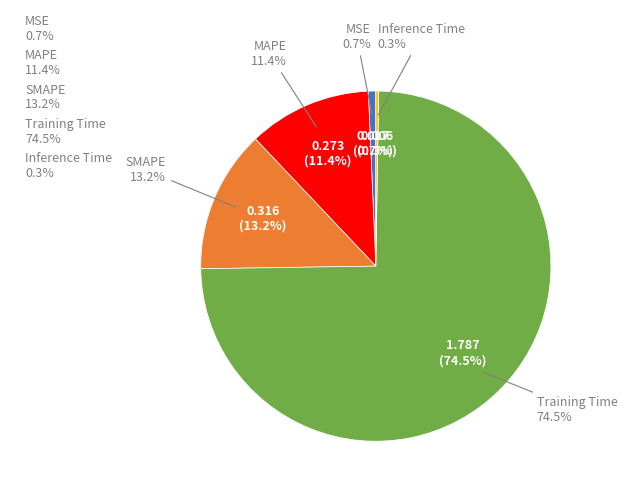

What is the largest slice in the pie chart?

Training Time